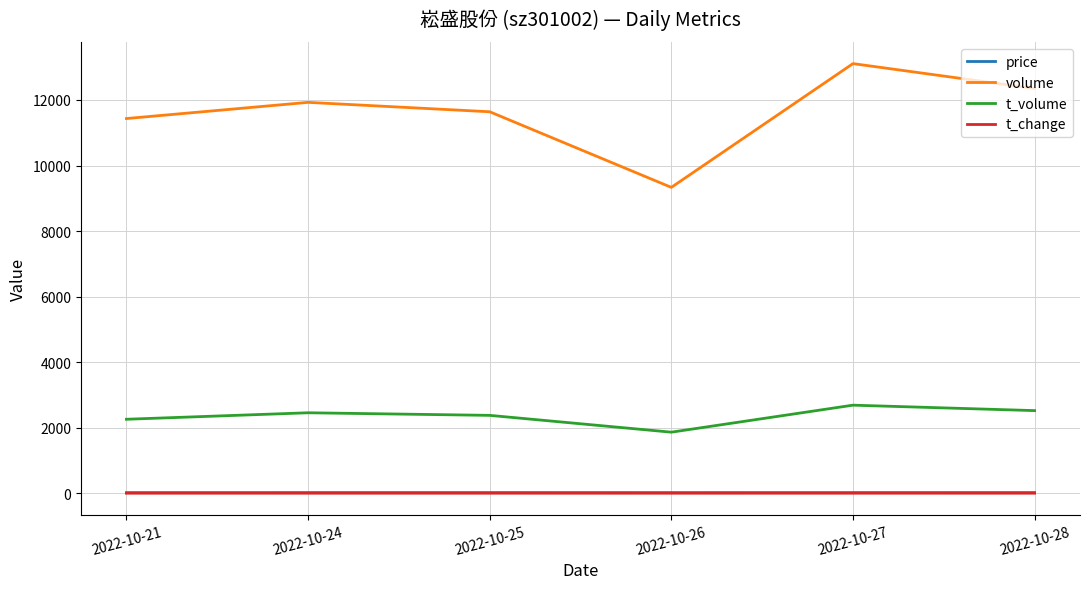

Does the chart display data point markers on the line(s)?

No